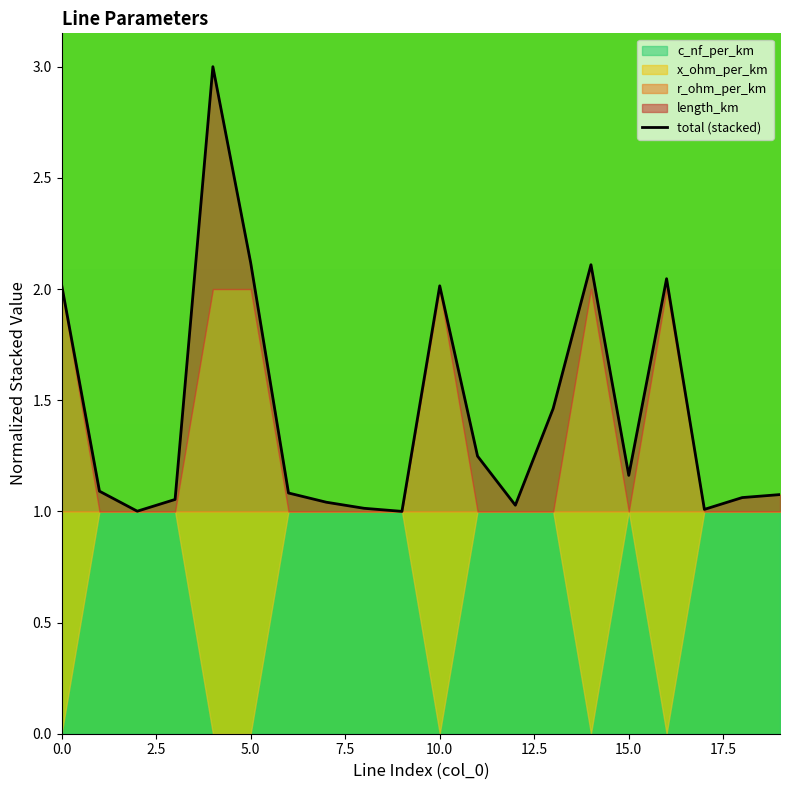

What is the difference between the values at 7.5 and 10?

1.0